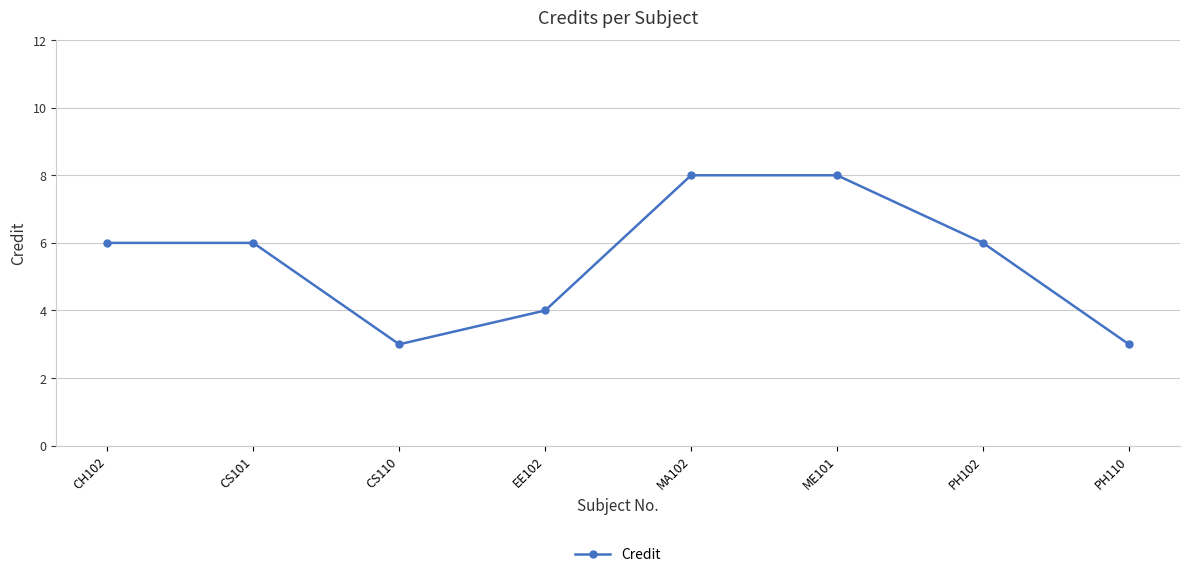

The chart shows a value of 9 at CH102. True or false?

False